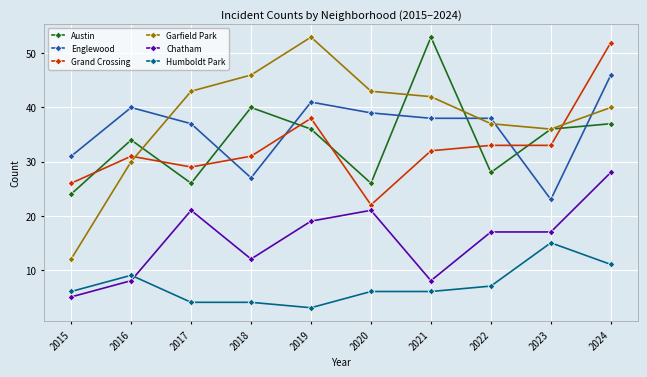

What is the lowest value of the Humboldt Park series?

3